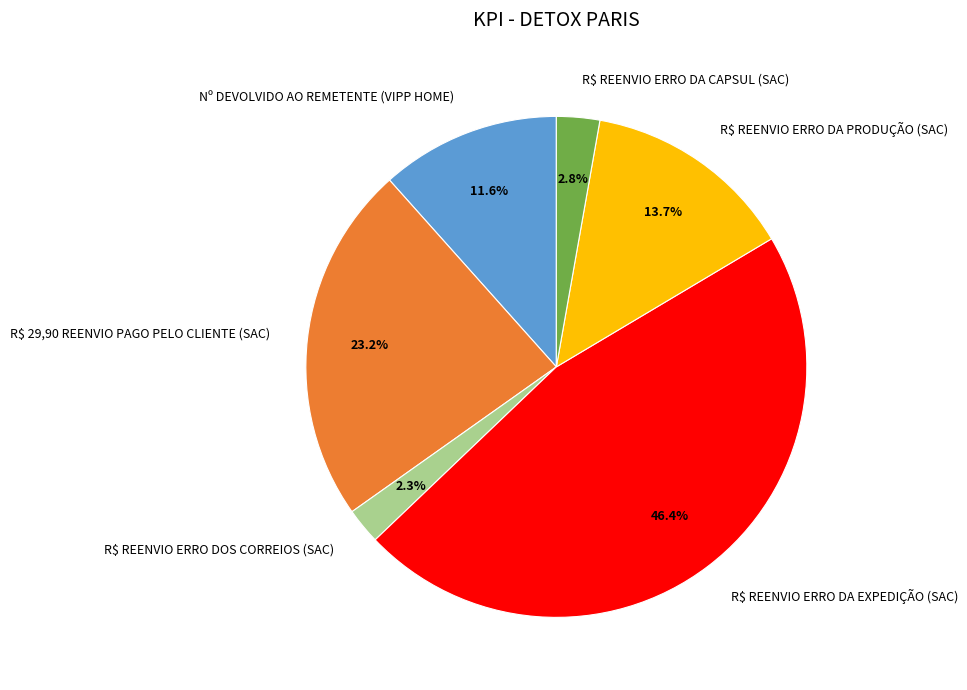

Count the number of slices in the pie.

6